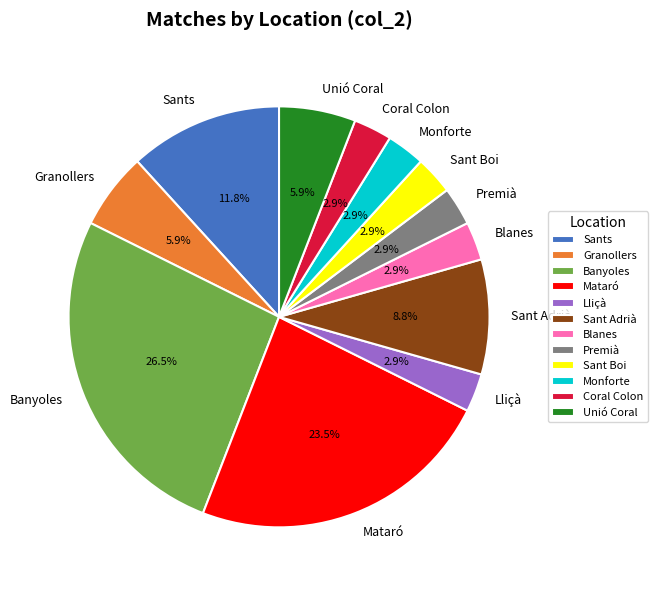

Does Blanes represent more than half of the total?

No